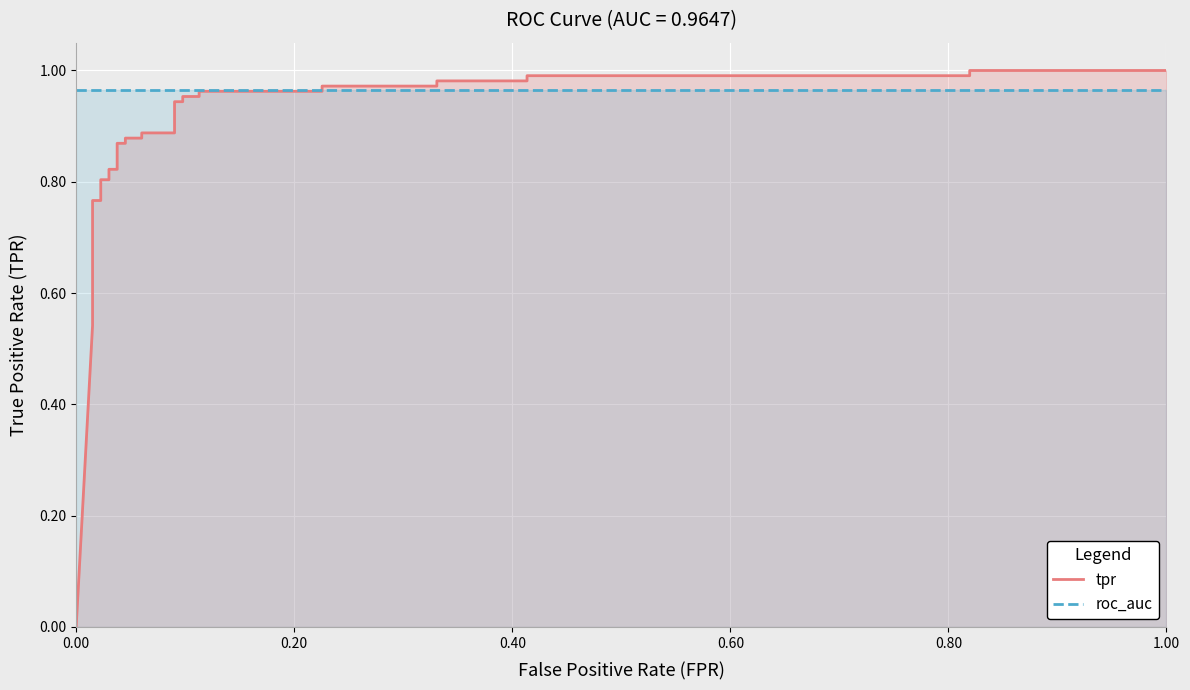

True or false: tpr has a value of 1.3 at 21.

False